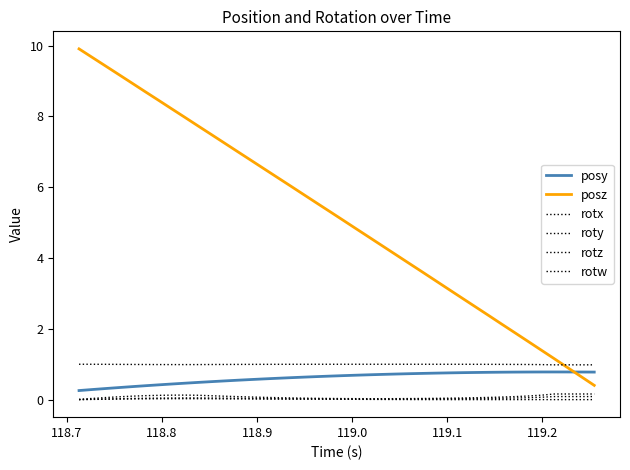

Is this an area chart (filled region under the line)?

No